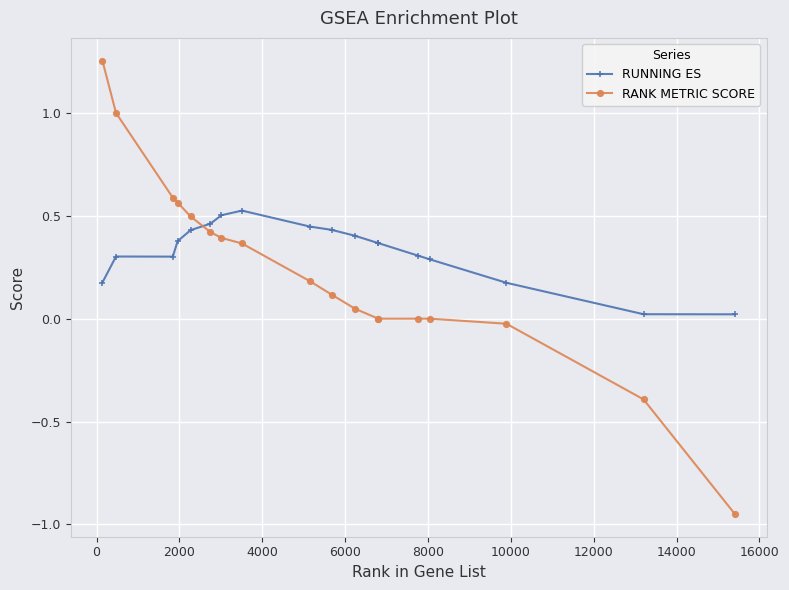

Which series has the widest spread of values?

RANK METRIC SCORE